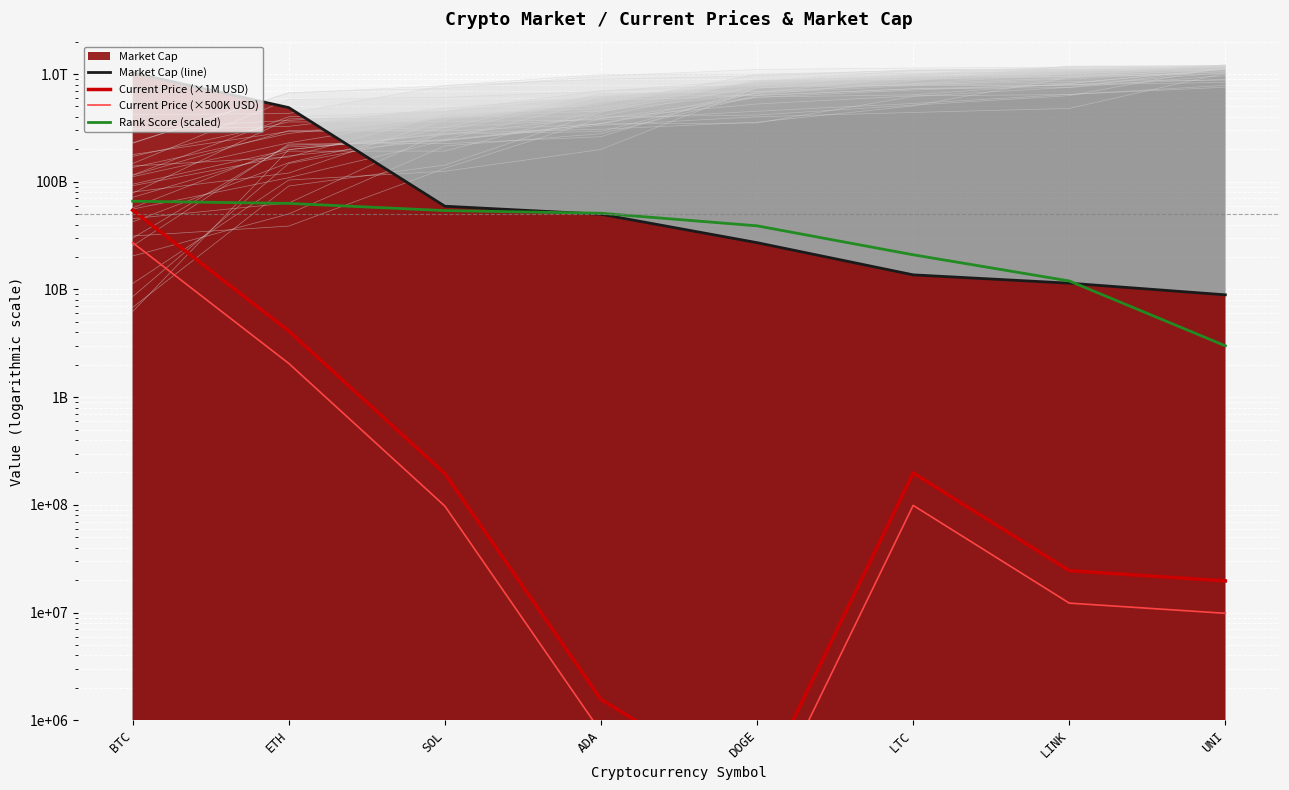

At which category does the chart reach its minimum across all series?

DOGE